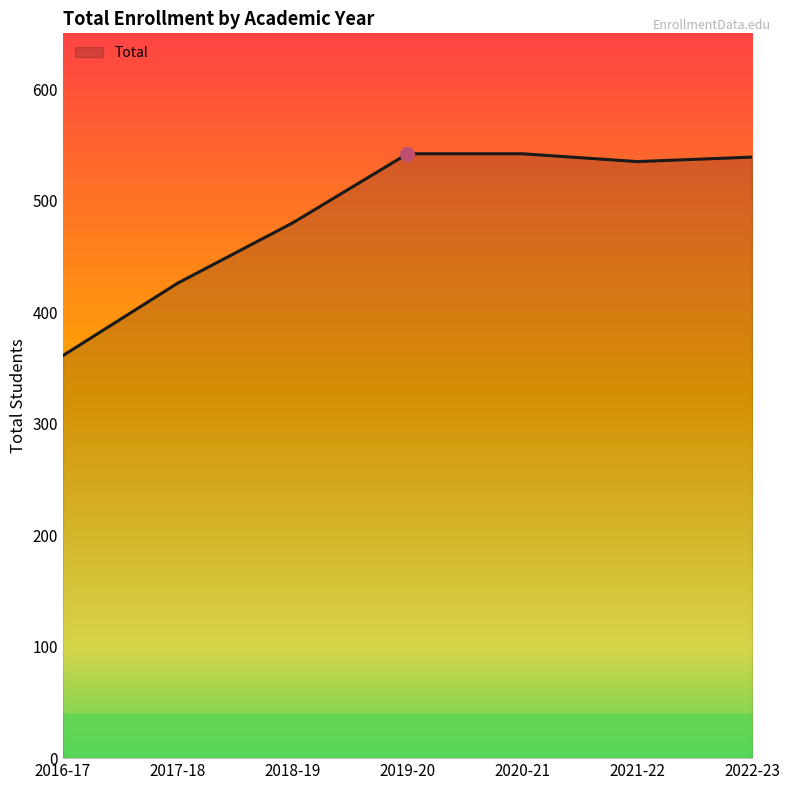

Which category has the lowest value across all series?

2016-17